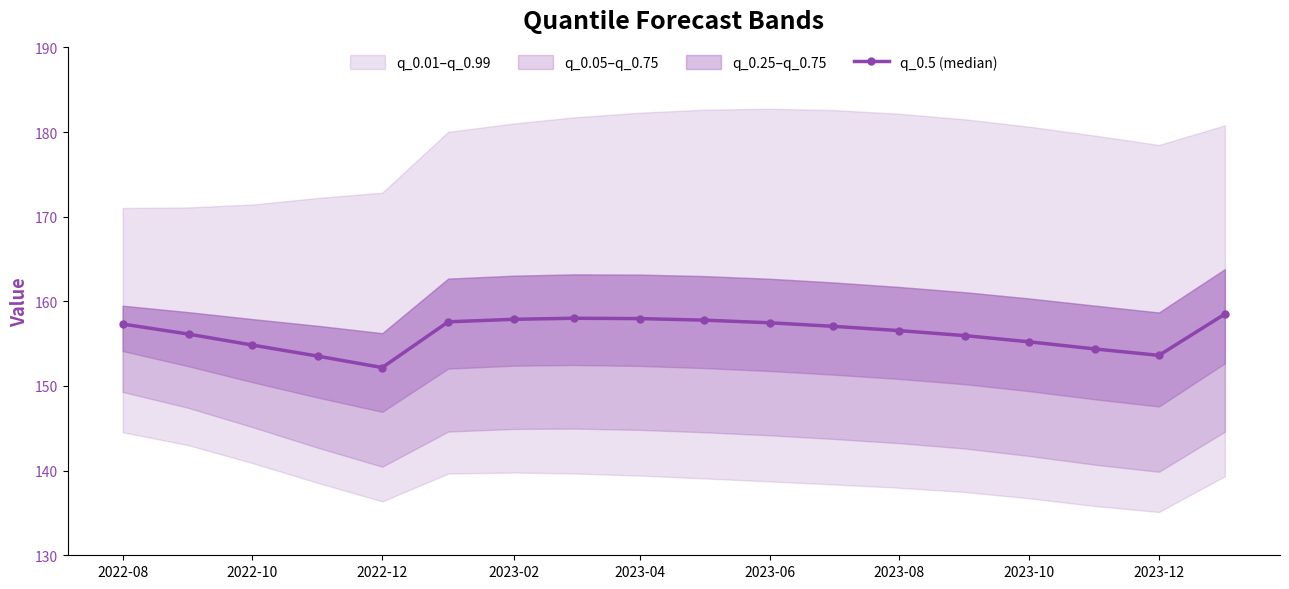

At which category does q_0.5 (median) reach its first local valley?

2022-12